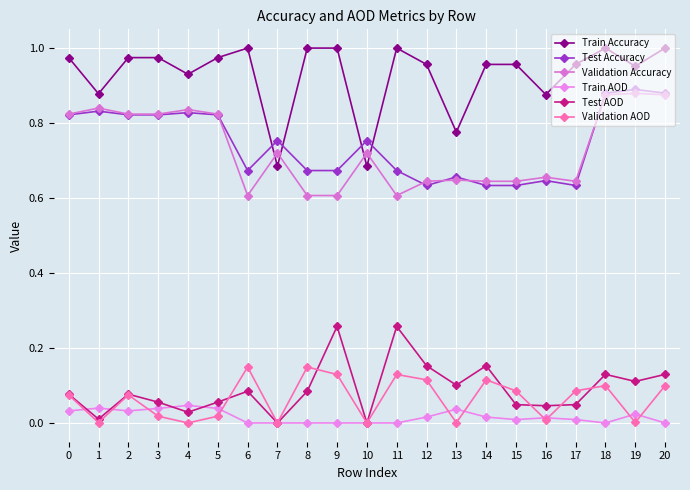

True or false: Validation Accuracy and Train AOD intersect in this chart.

False